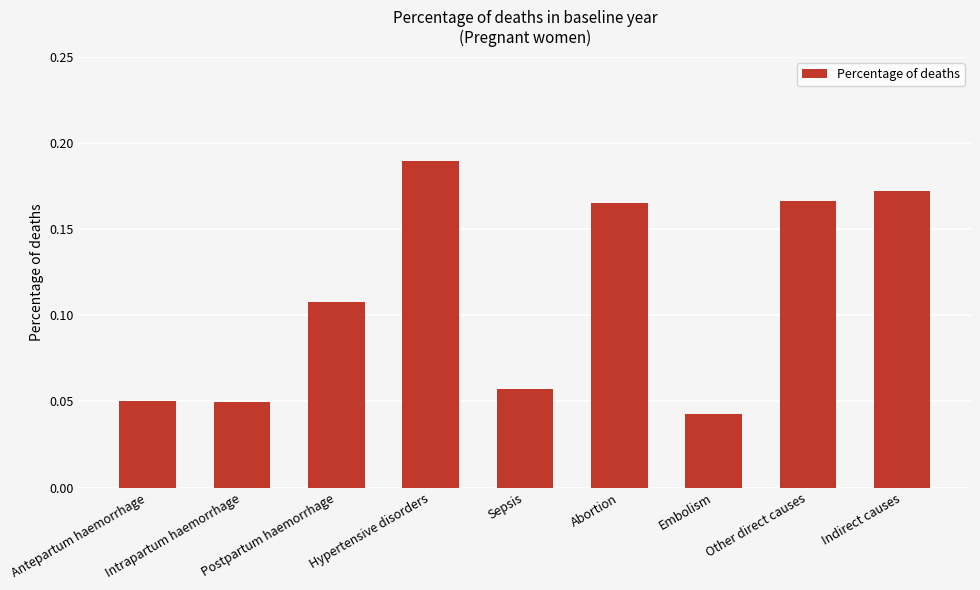

What is the sum of all values?

1.0